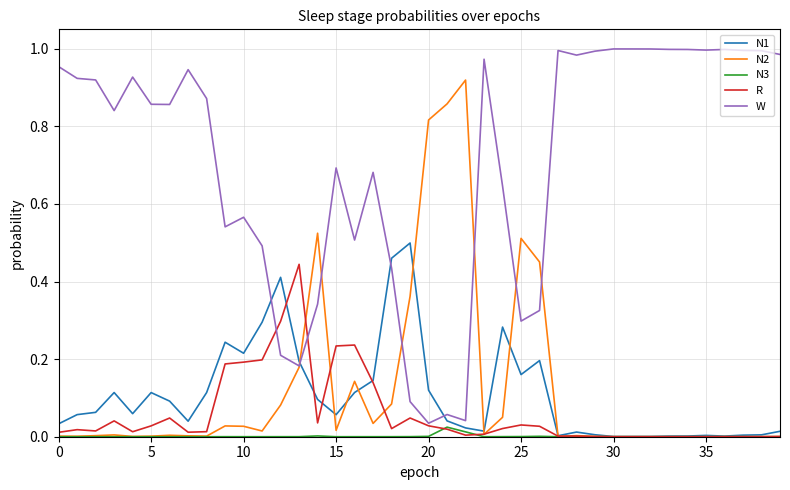

Rank the series by their maximum value, from lowest to highest.

N3, R, N1, N2, W